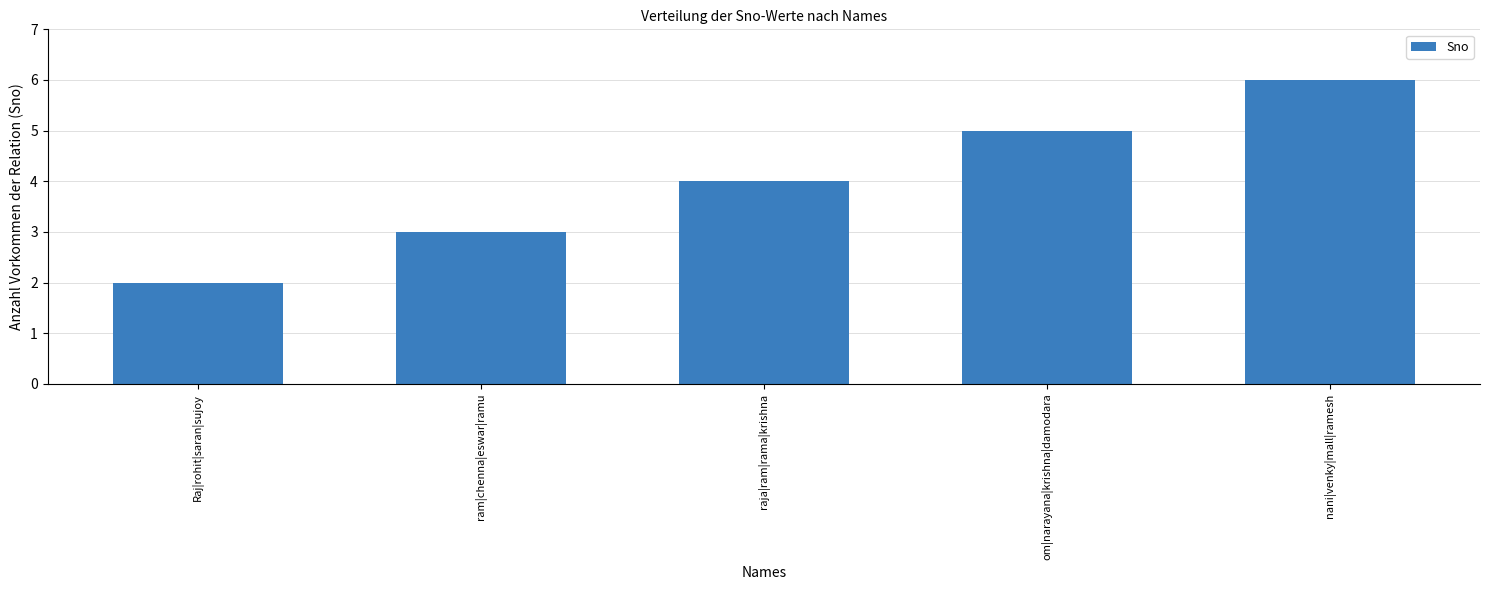

What is the sum of all values?

20